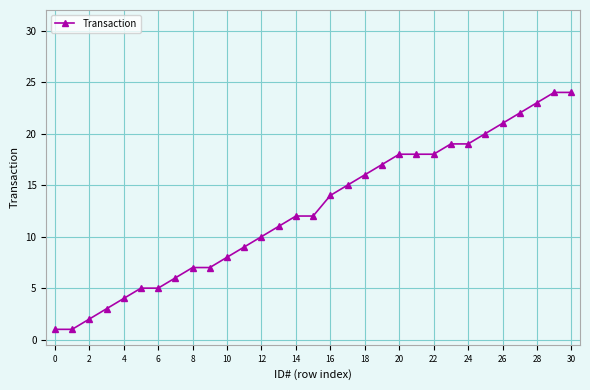

What is the average value?

13